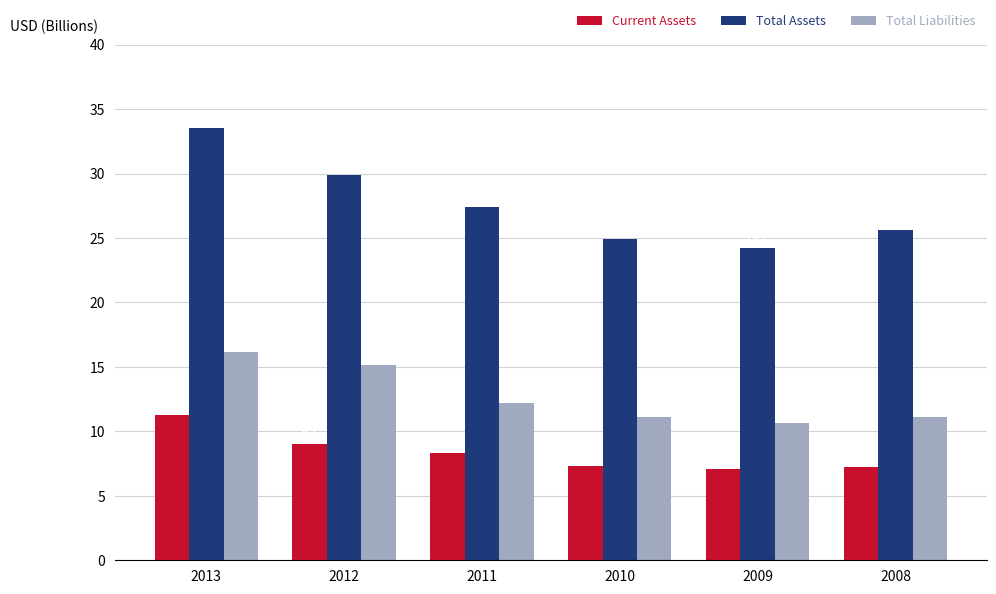

How many data points in Total Liabilities are less than 12?

3